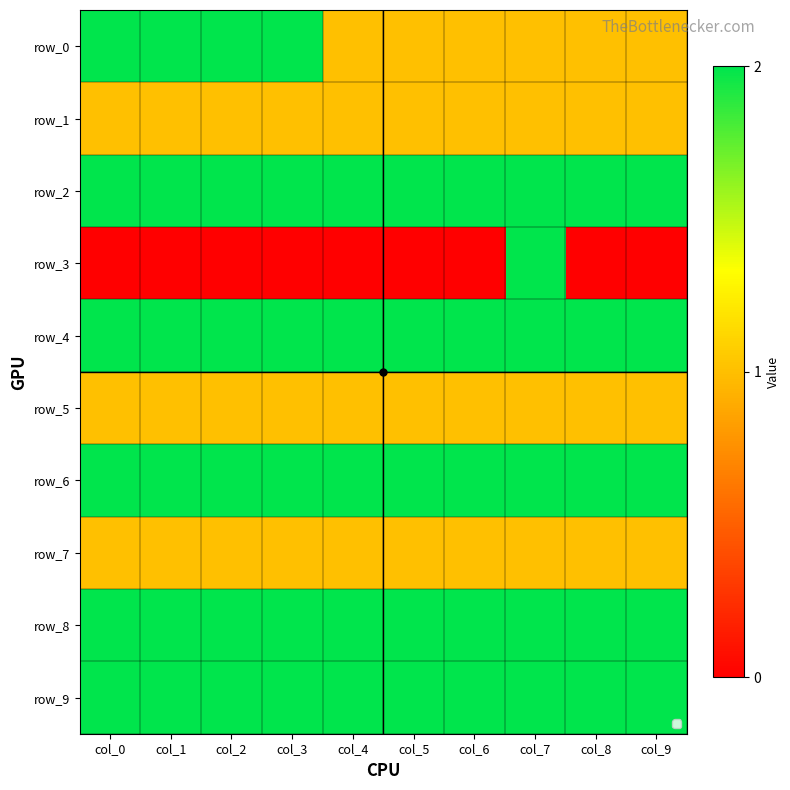

At how many categories does at least one series exceed 1?

10